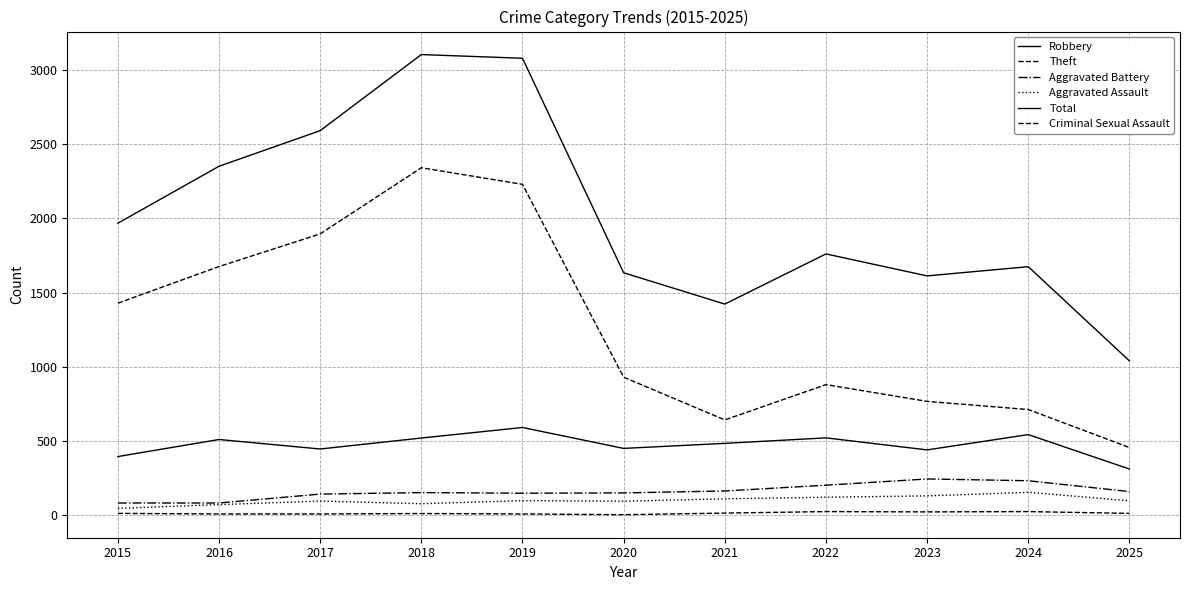

True or false: Criminal Sexual Assault and Aggravated Assault intersect in this chart.

False